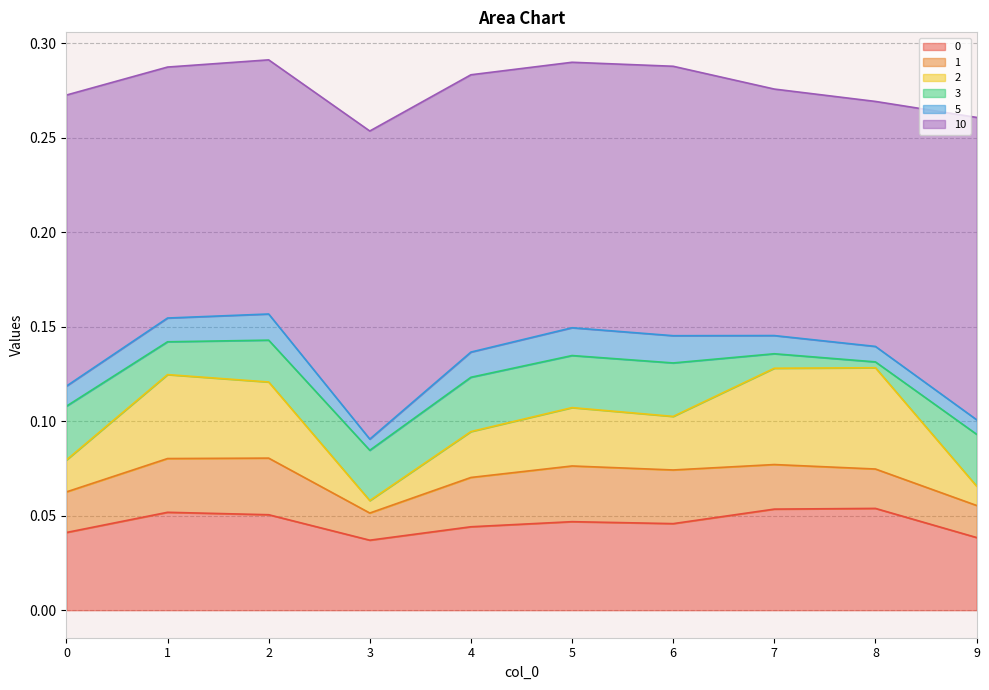

Read the 2 value at 0.

0.1